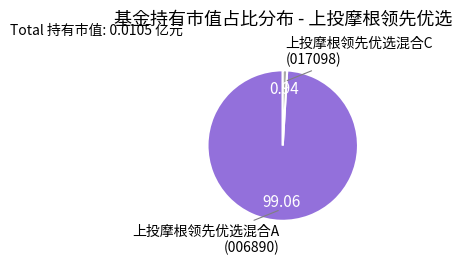

Is there a majority slice in this chart?

Yes